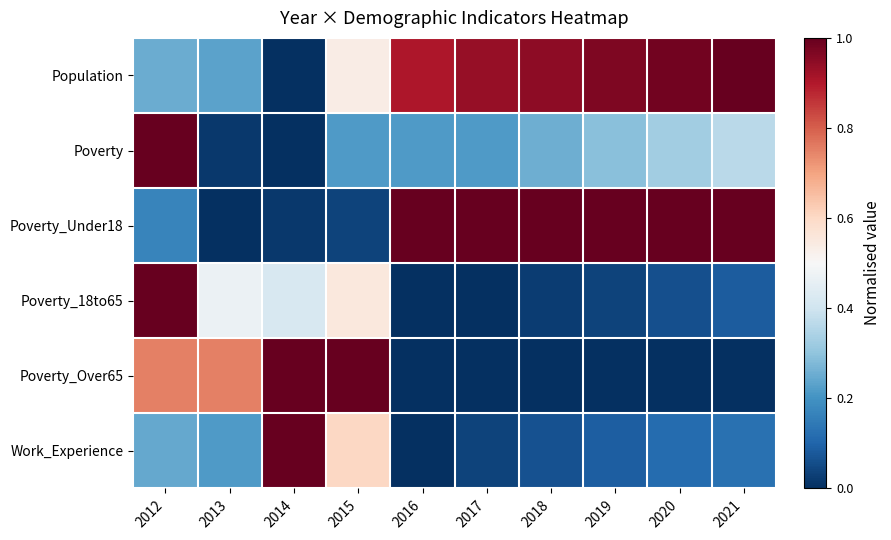

At how many categories does at least one series exceed 0?

10